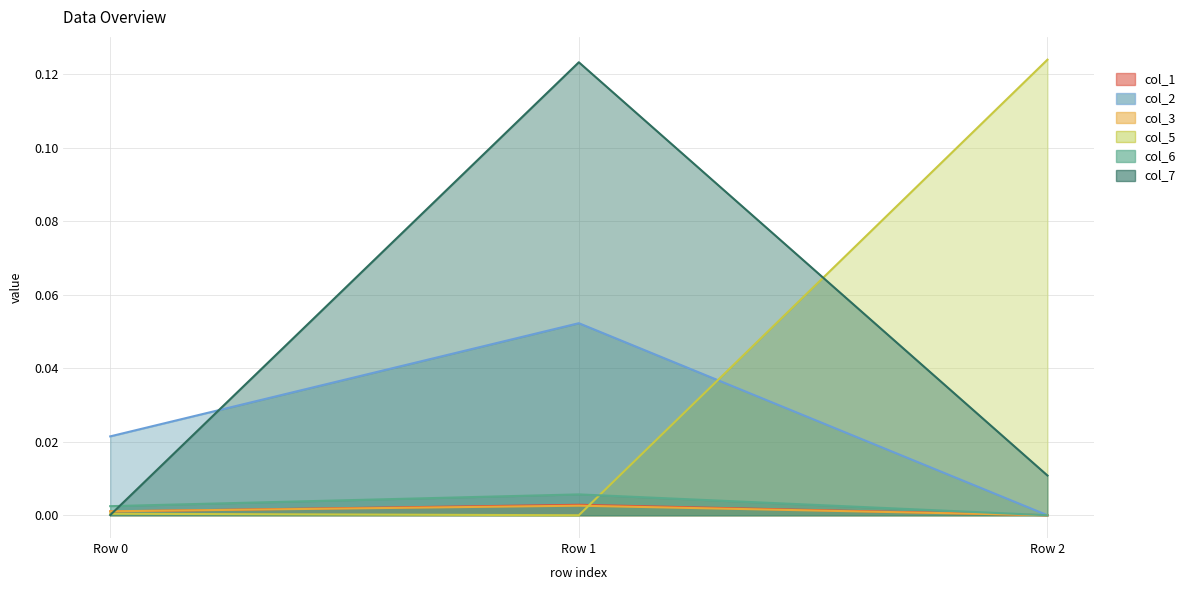

How many lines are shown in the chart?

6